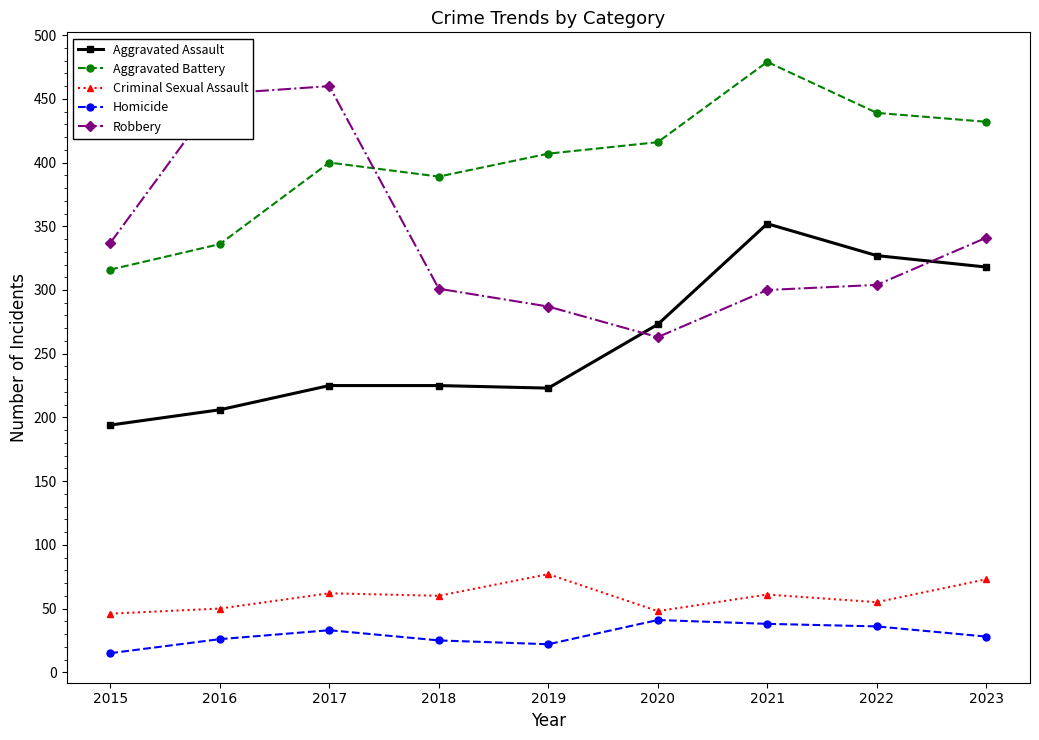

True or false: Robbery and Criminal Sexual Assault cross at least once.

False